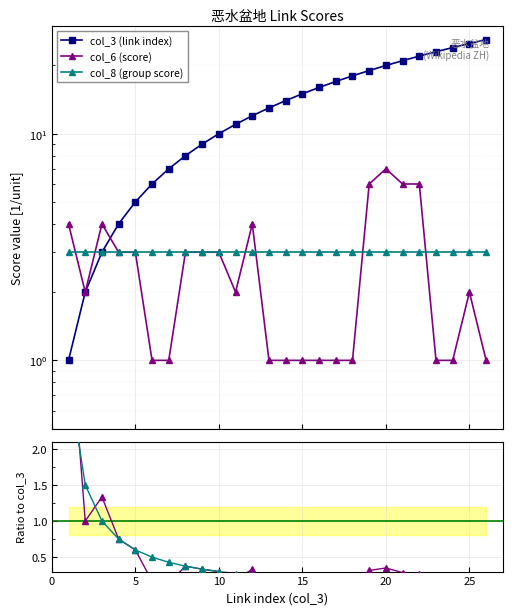

Between 15 and 5, which is larger?

15